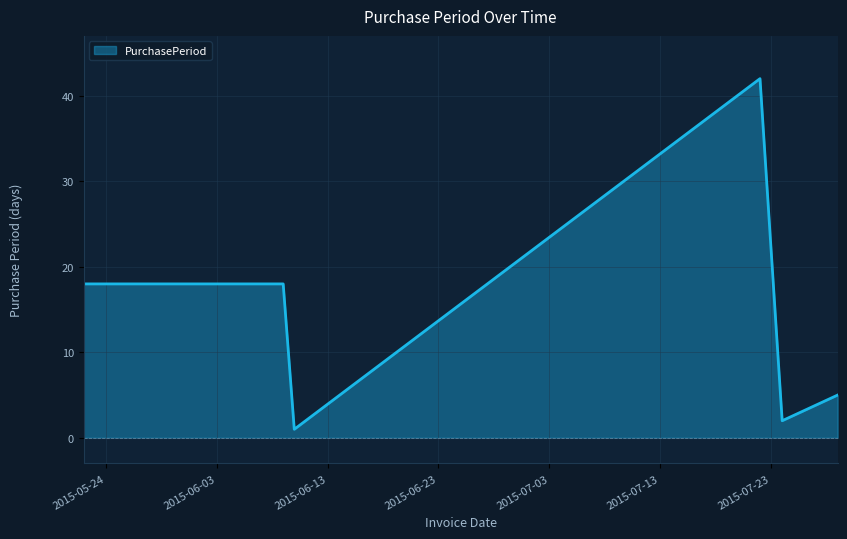

True or false: there are more than 0 points higher than both neighbors.

True